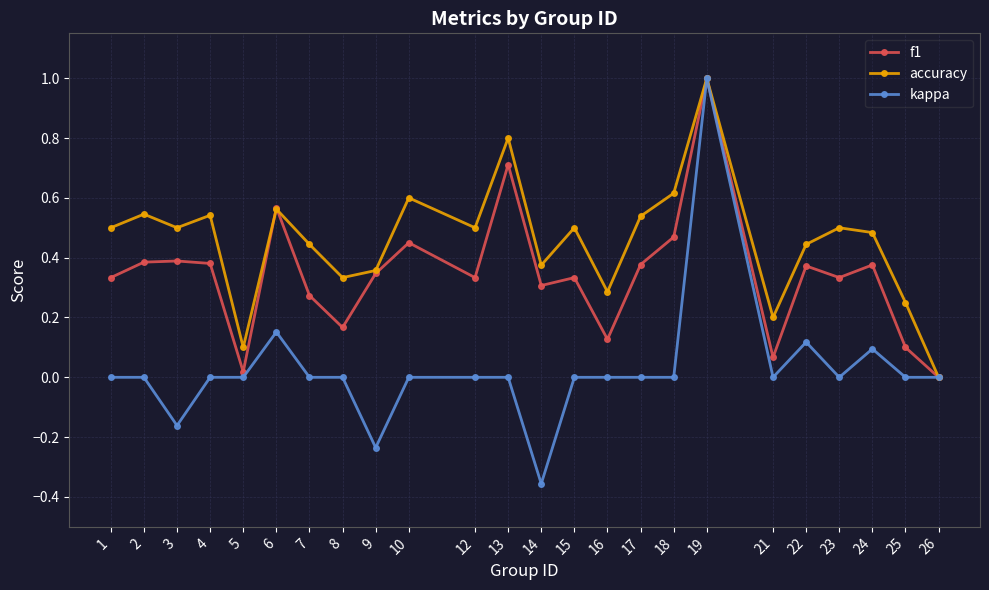

Which series has the largest total across all categories?

accuracy